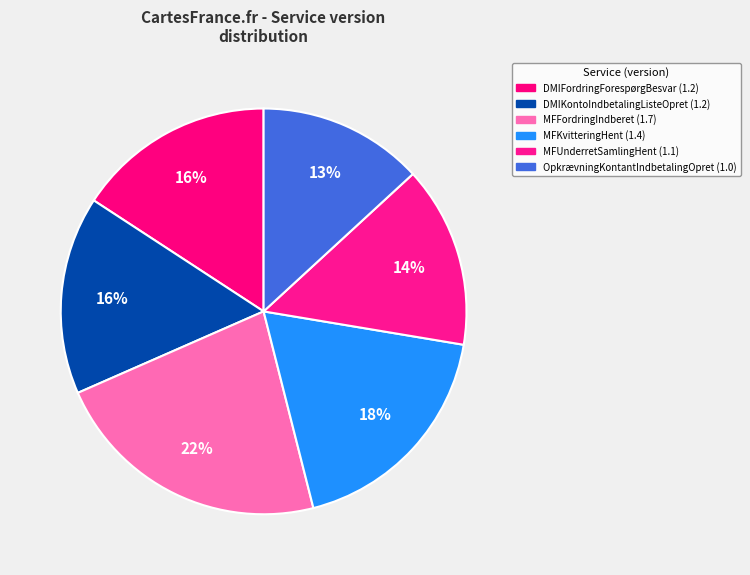

To the nearest percent, what percentage of the pie is DMIKontoIndbetalingListeOpret?

16%